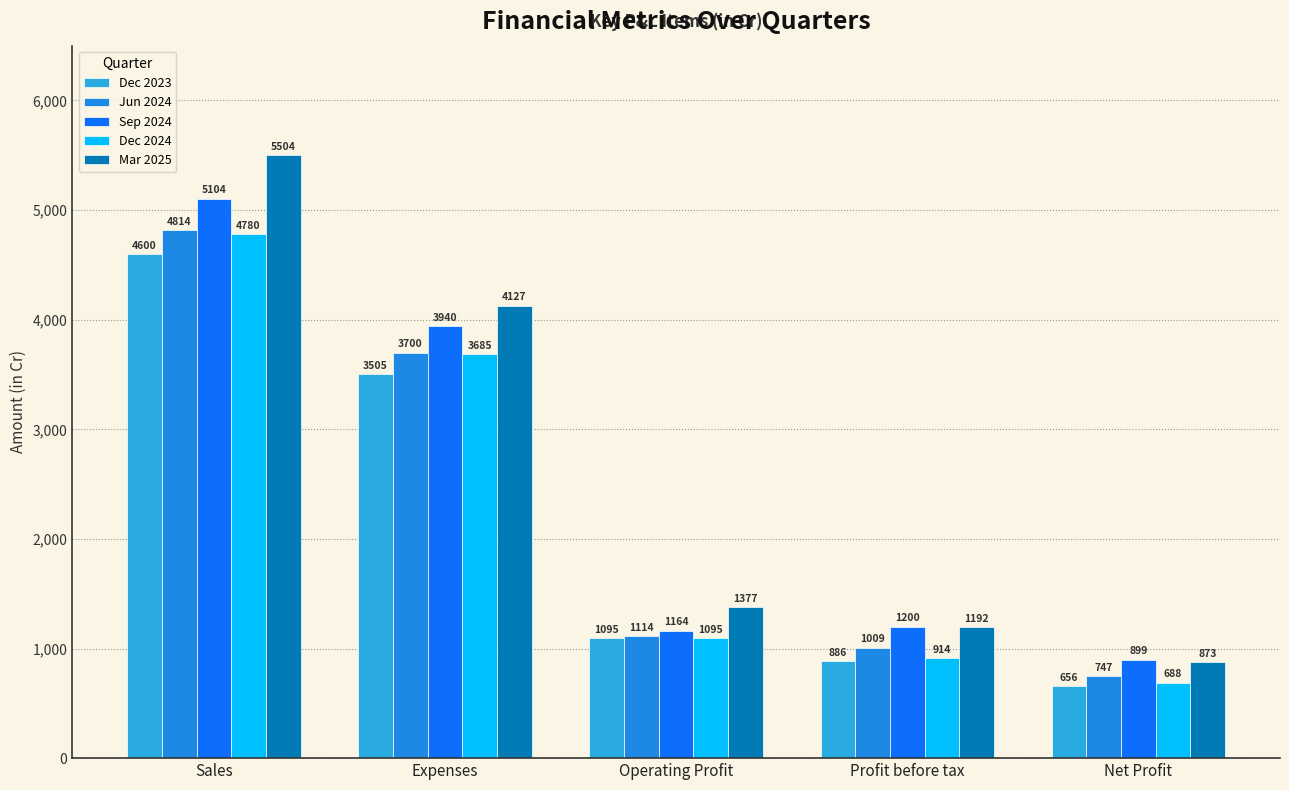

Reading right to left, extract all data points from this chart.

Dec 2023: Net Profit=656	Profit before tax=886	Operating Profit=1095	Expenses=3505	Sales=4600
Jun 2024: Net Profit=747	Profit before tax=1009	Operating Profit=1114	Expenses=3700	Sales=4814
Sep 2024: Net Profit=899	Profit before tax=1200	Operating Profit=1164	Expenses=3940	Sales=5104
Dec 2024: Net Profit=688	Profit before tax=914	Operating Profit=1095	Expenses=3685	Sales=4780
Mar 2025: Net Profit=873	Profit before tax=1192	Operating Profit=1377	Expenses=4127	Sales=5504